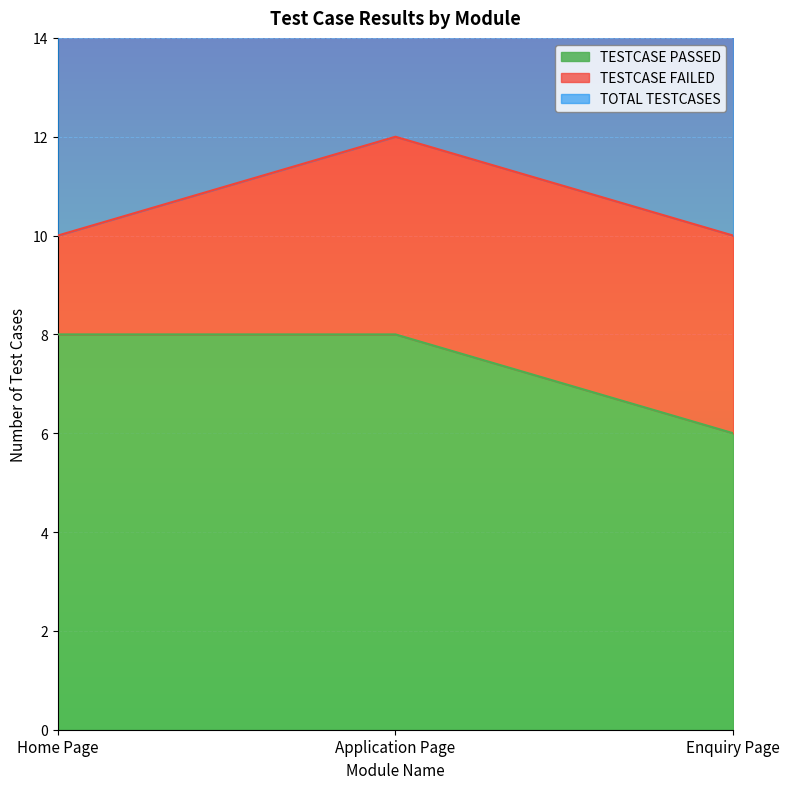

The TESTCASE PASSED series shows 2 at Application Page. True or false?

False